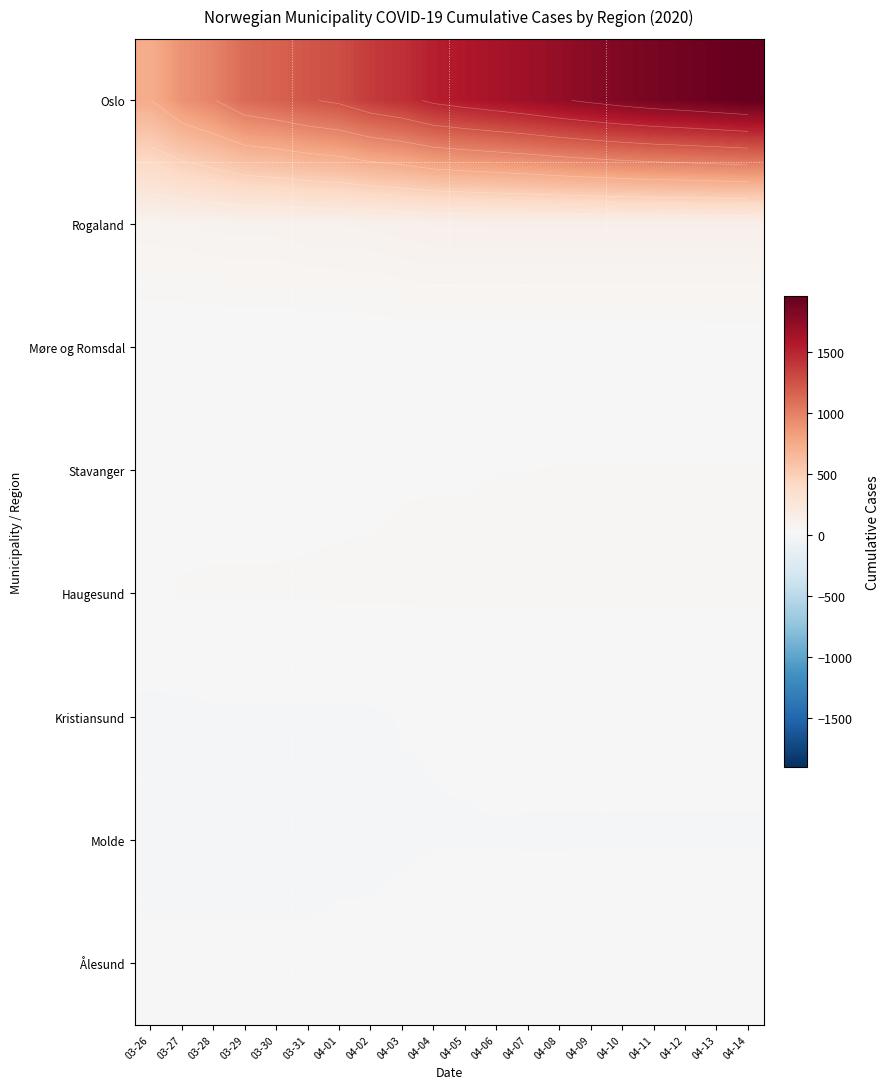

What is the total value across all series at 04-11?

2168